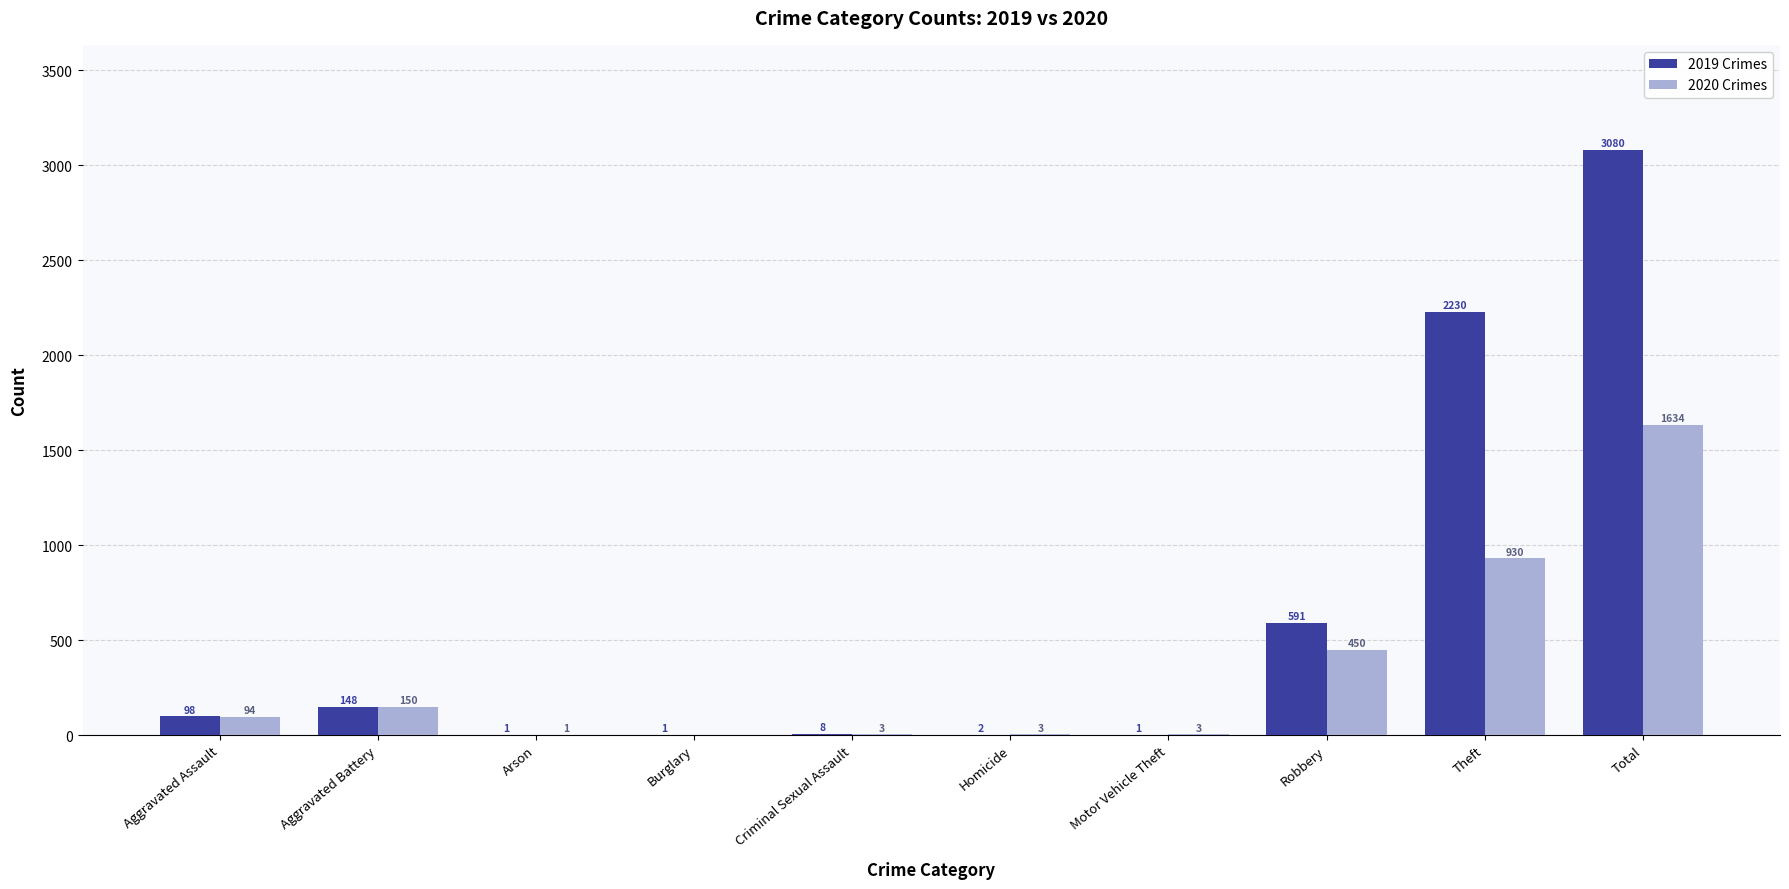

How many groups of bars are there?

10